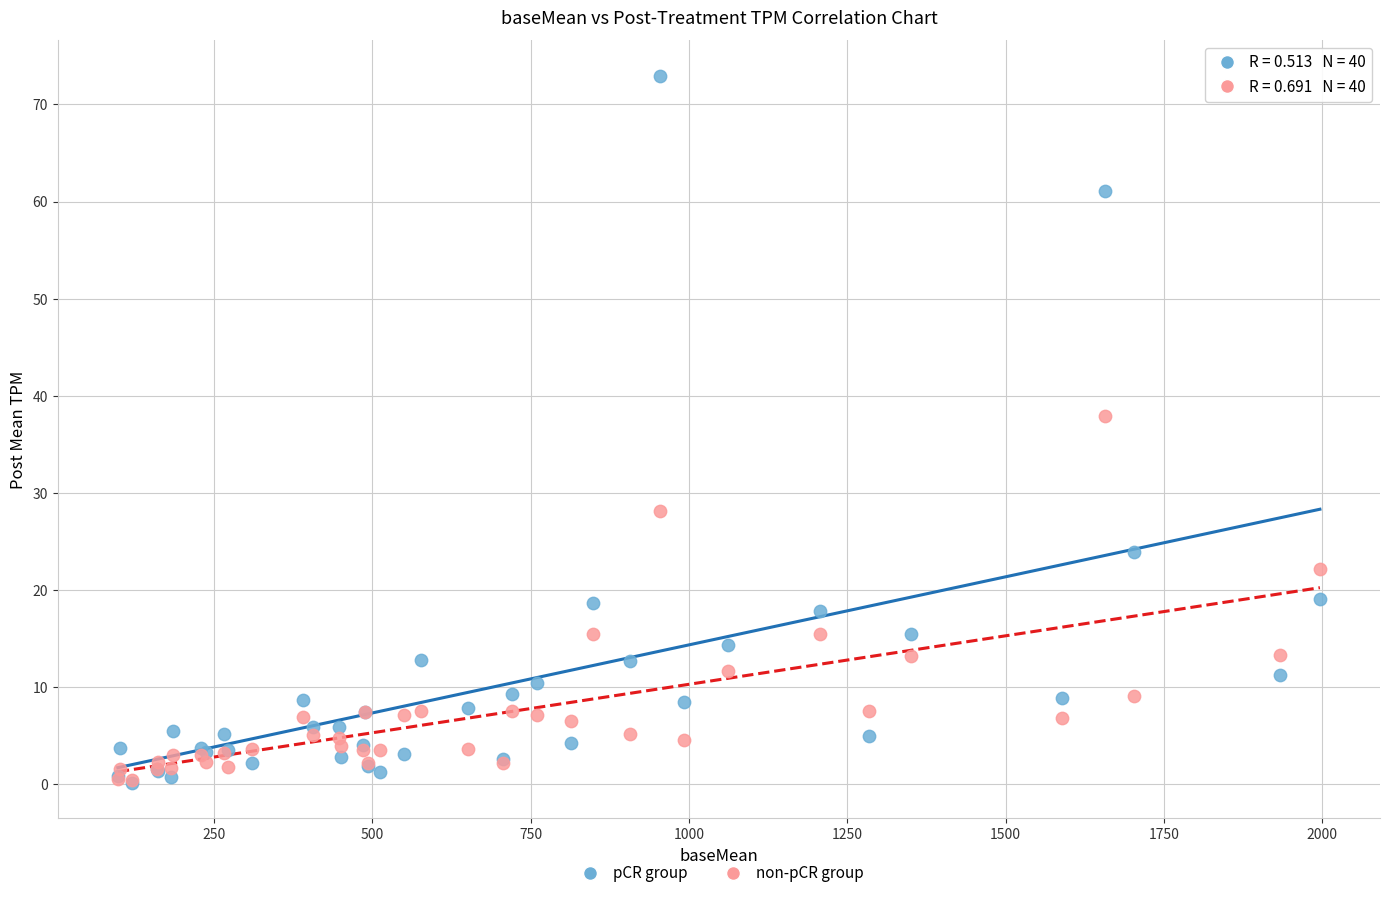

In the pCR group series, what Y value is closest to 36?

23.9